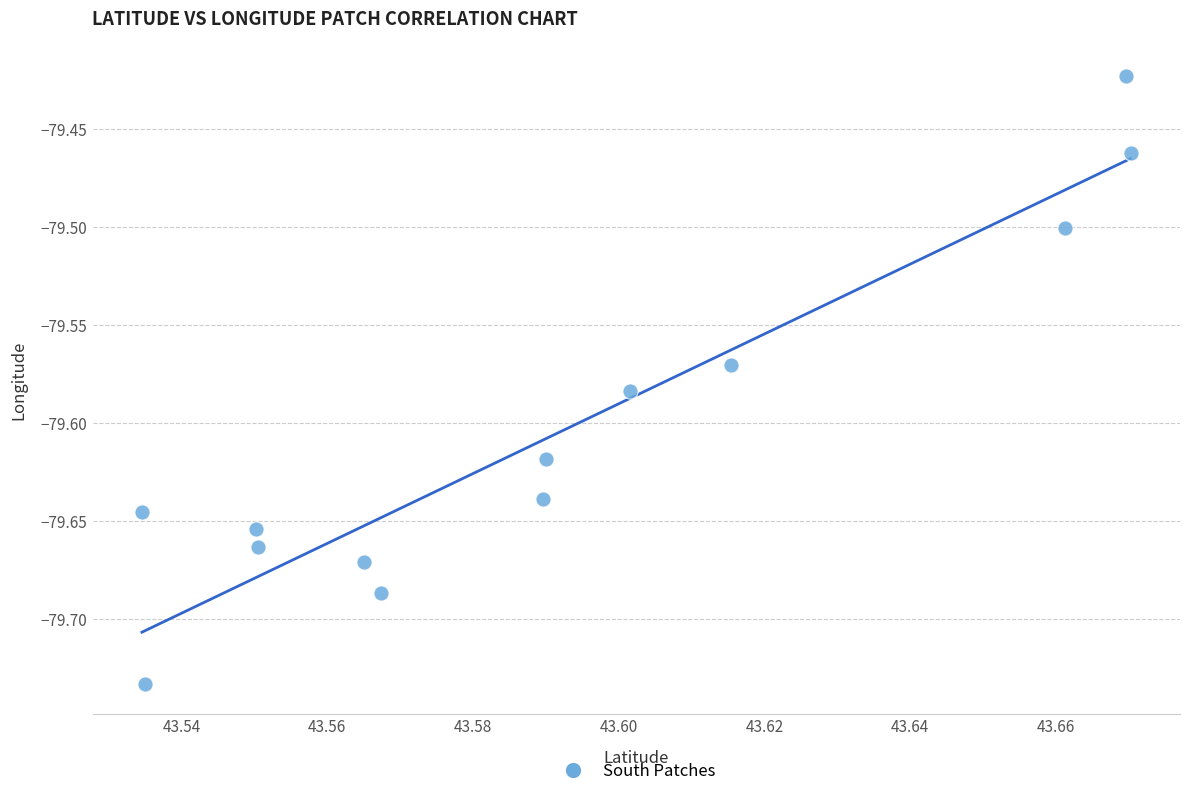

What is the range of Y values (max minus min)?

0.3